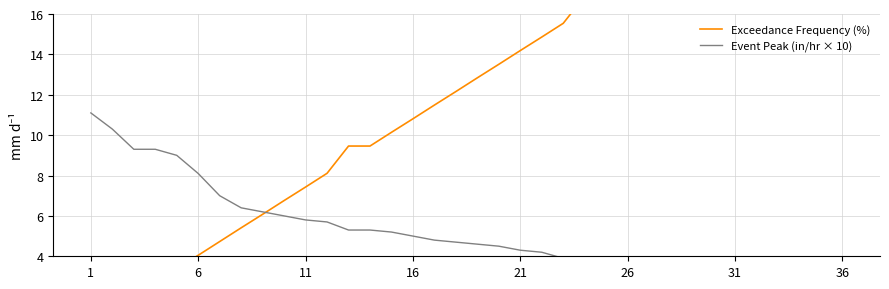

True or false: Exceedance Frequency (%) and Event Peak (in/hr × 10) intersect in this chart.

True